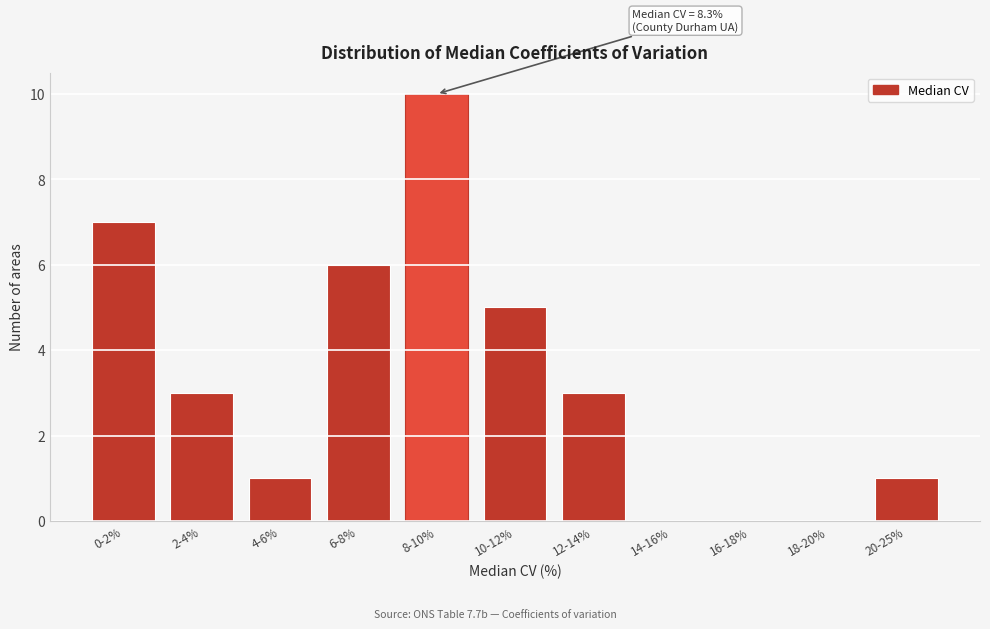

Reading left to right, extract all data points from this chart.

0-2%=7	2-4%=3	4-6%=1	6-8%=6	8-10%=10	10-12%=5	12-14%=3	14-16%=0	16-18%=0	18-20%=0	20-25%=1